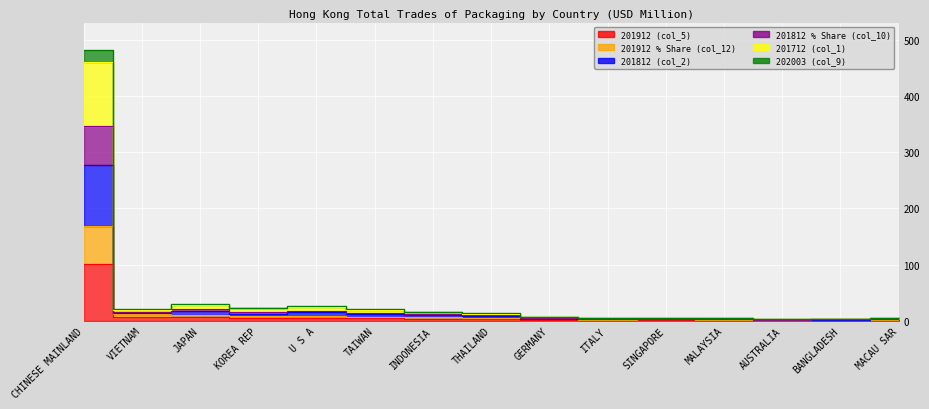

How many data points in 201912 (col_5) are above 2?

8